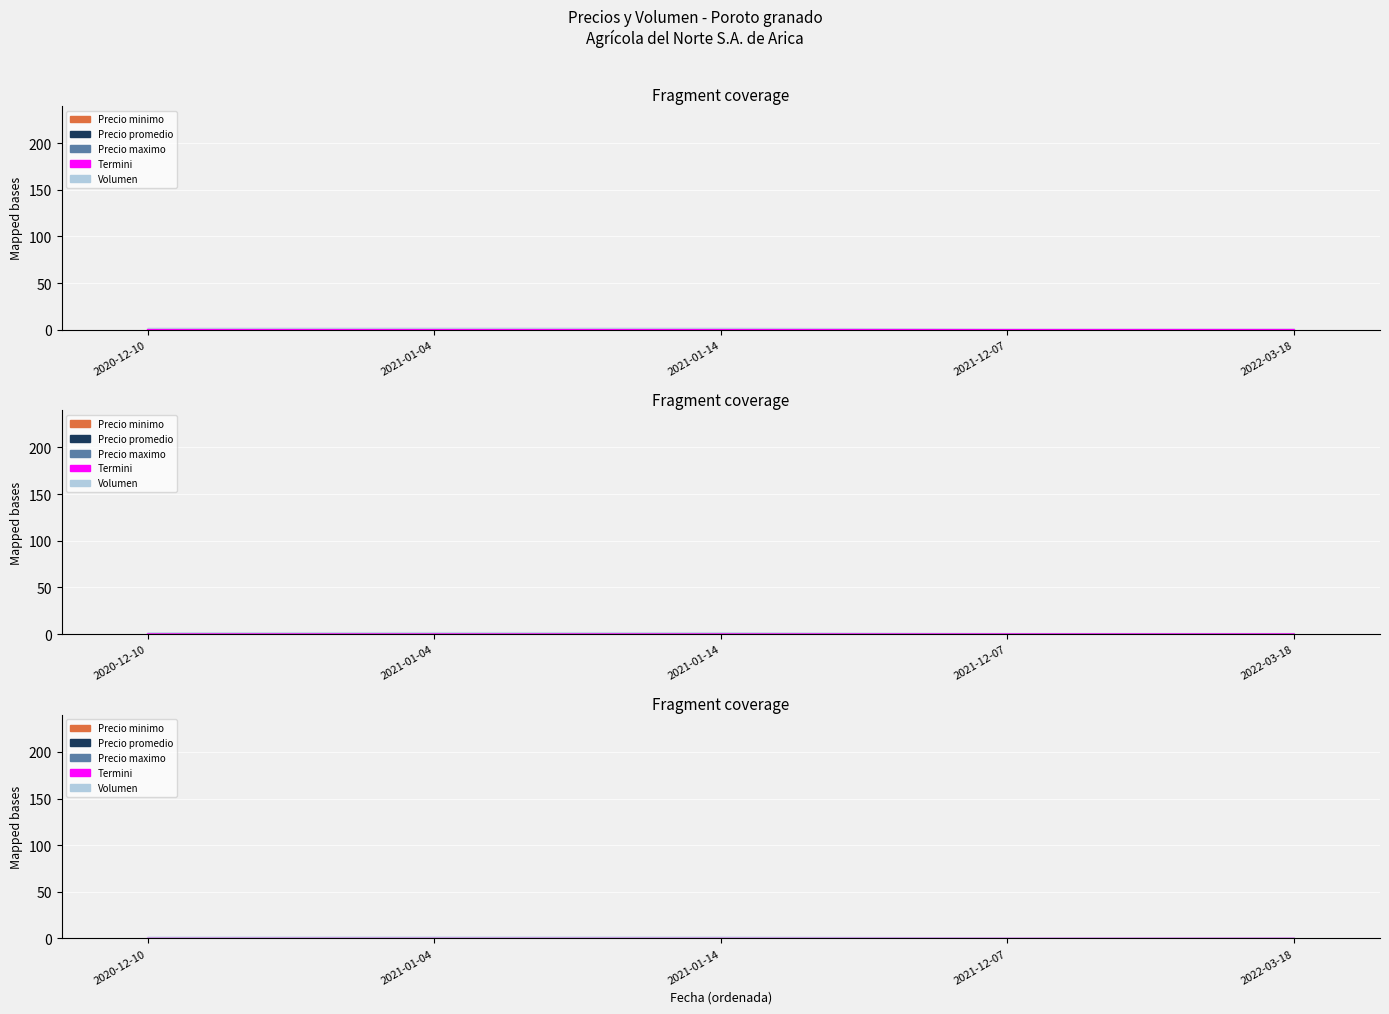

Reading right to left, what are all the values shown in this chart?

0.1	0.0	0.0	0.0	0.1